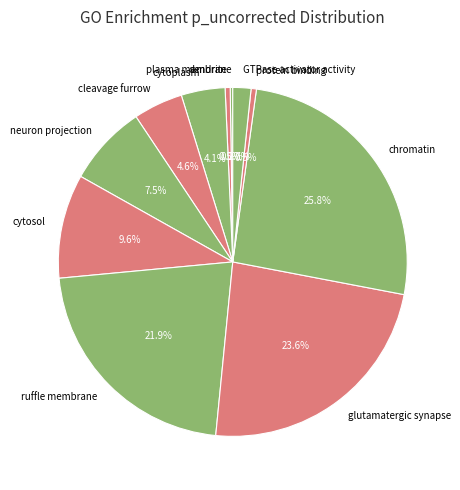

Which slice is the largest?

chromatin